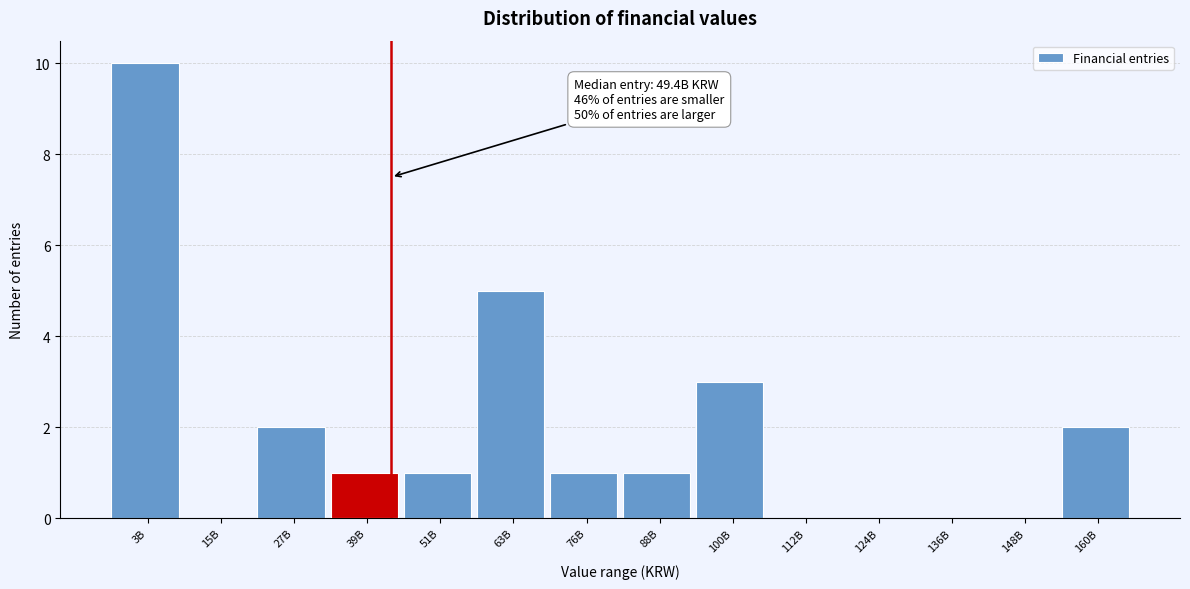

Reading left to right, what are all the values shown in this chart?

3B=10	15B=0	27B=2	39B=1	51B=1	63B=5	76B=1	88B=1	100B=3	112B=0	124B=0	136B=0	148B=0	160B=2